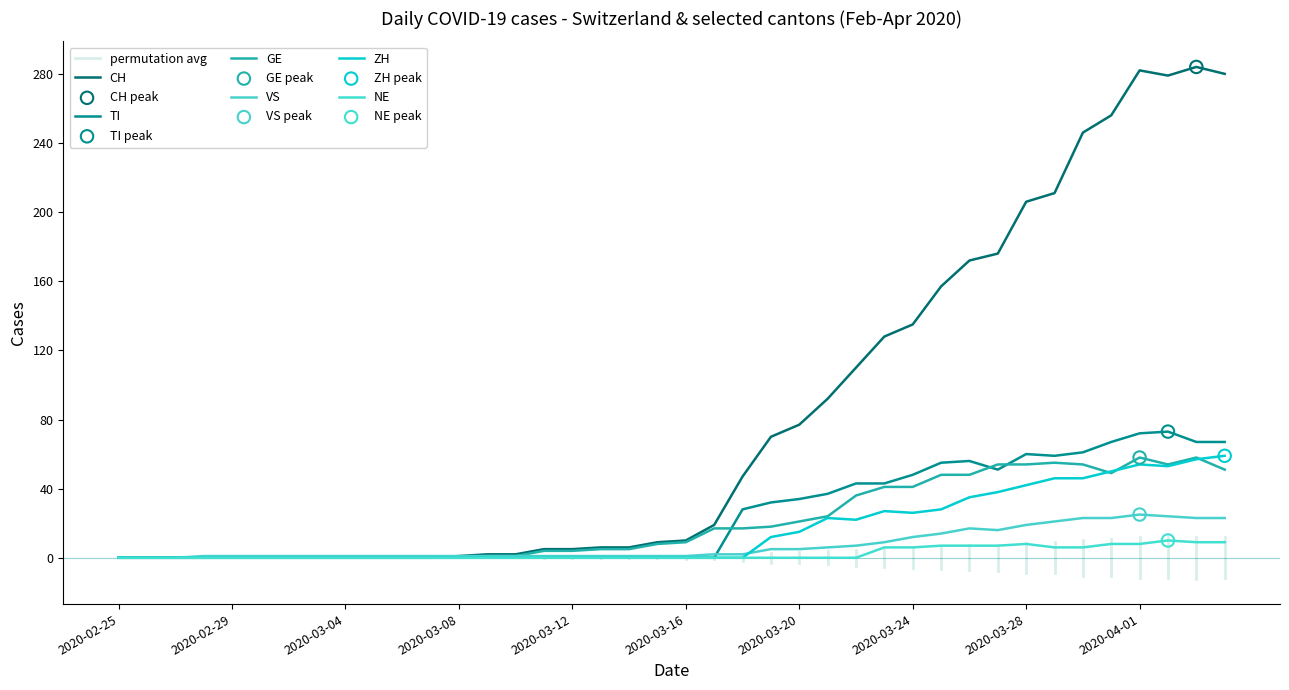

At how many categories does at least one series exceed 93?

14